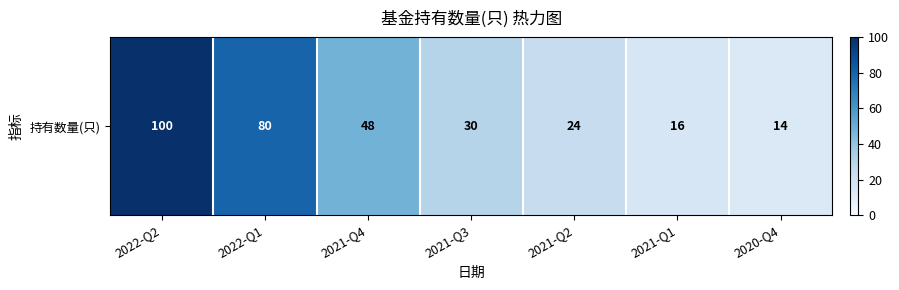

Which label corresponds to the smallest value in the chart?

2020-Q4